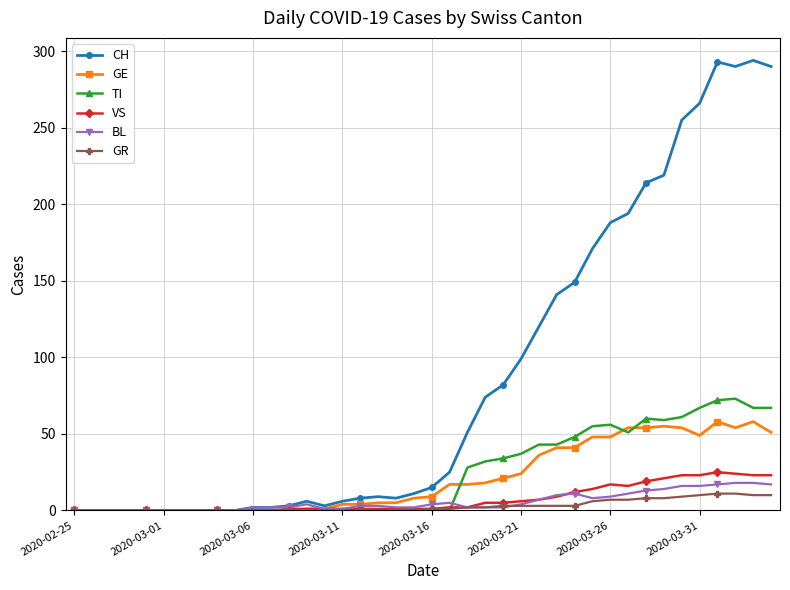

What is the maximum value for CH?

294